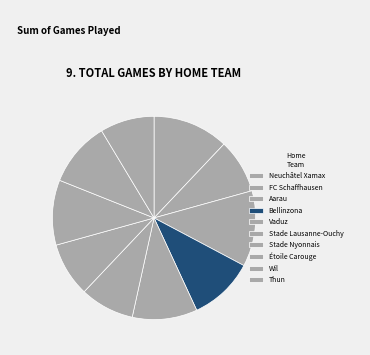

What is the change in value from Bellinzona to Stade Lausanne-Ouchy?

-1